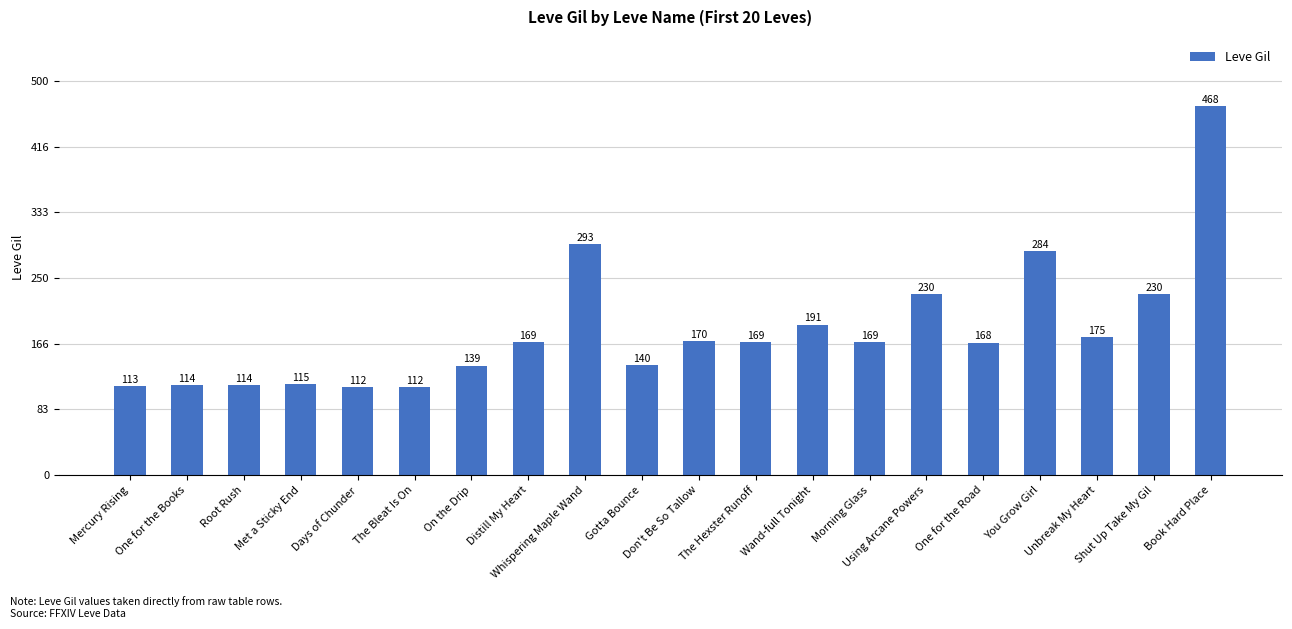

What is the greatest value displayed?

468